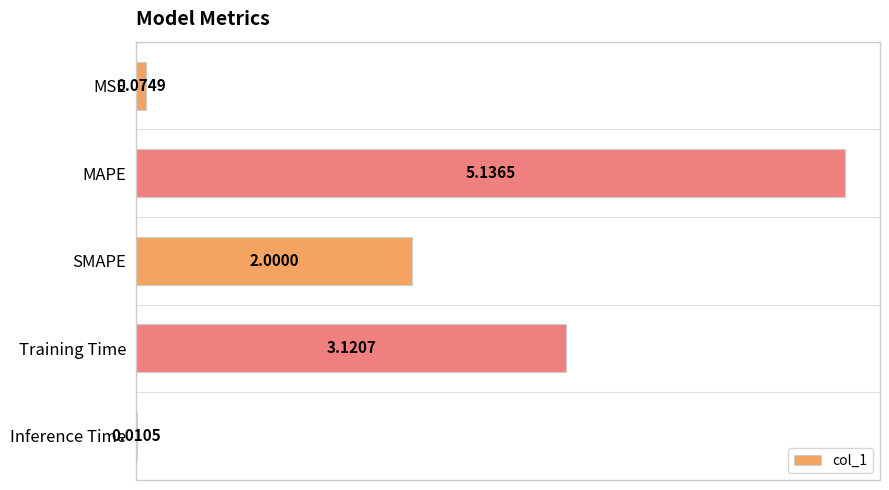

At which label is the value closest to 2?

SMAPE